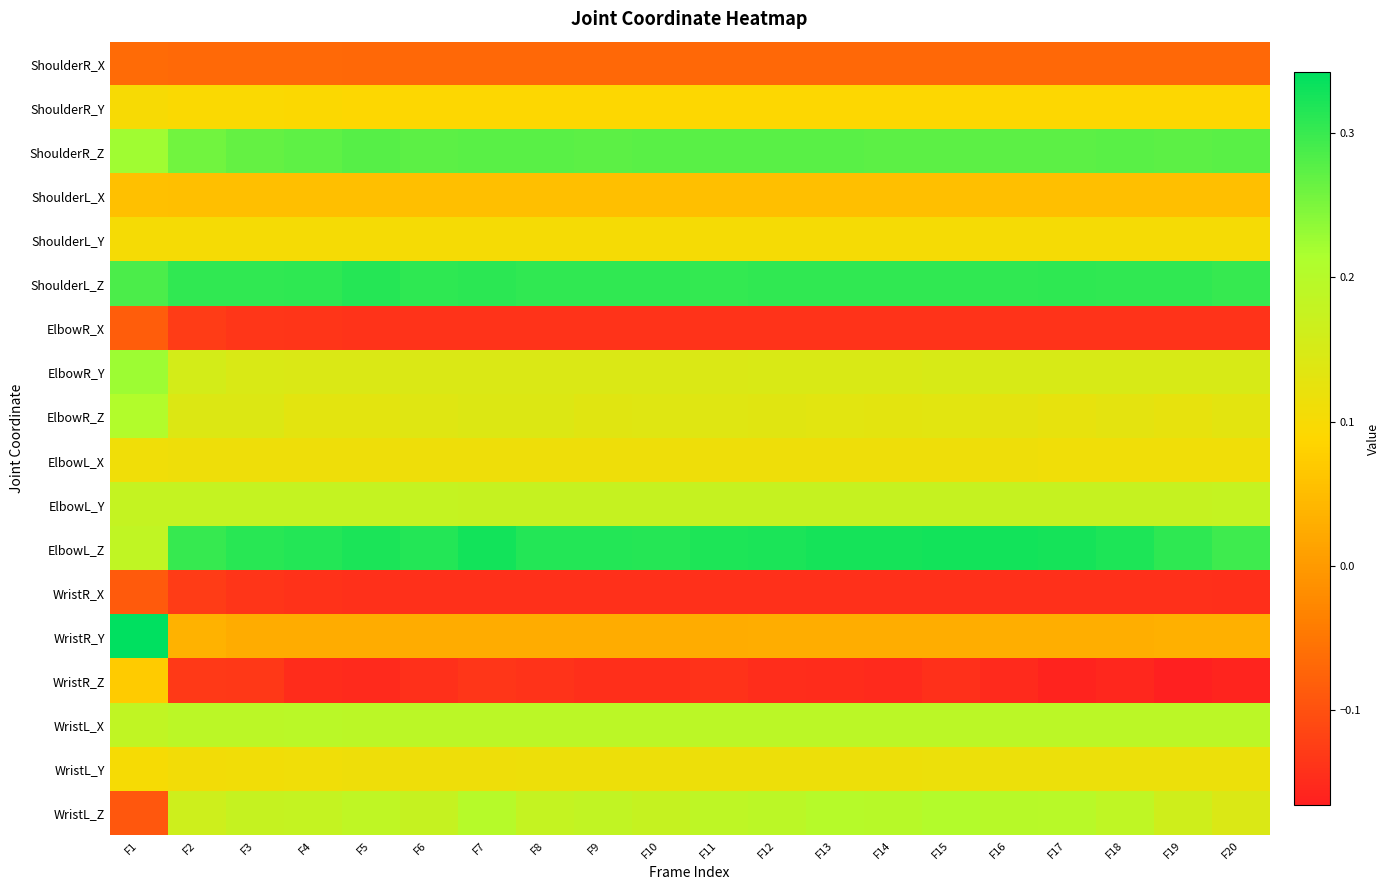

Between F10 and F17, which is larger?

F10